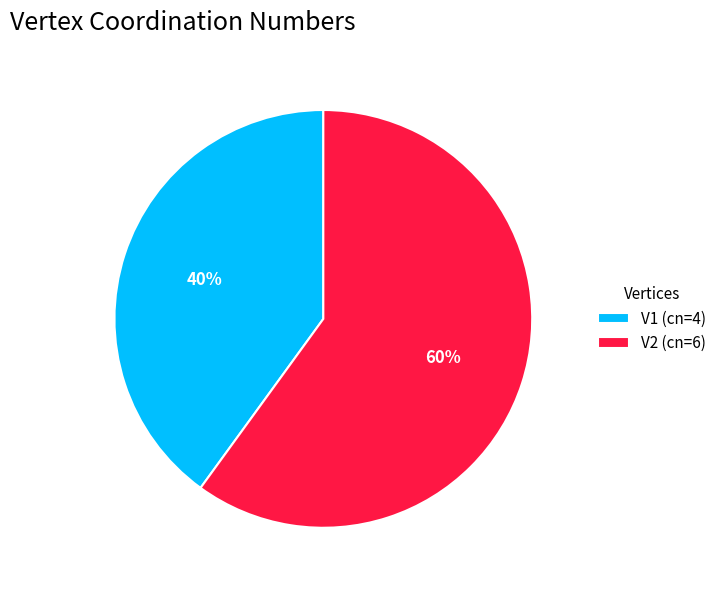

Does any single category account for the majority?

Yes